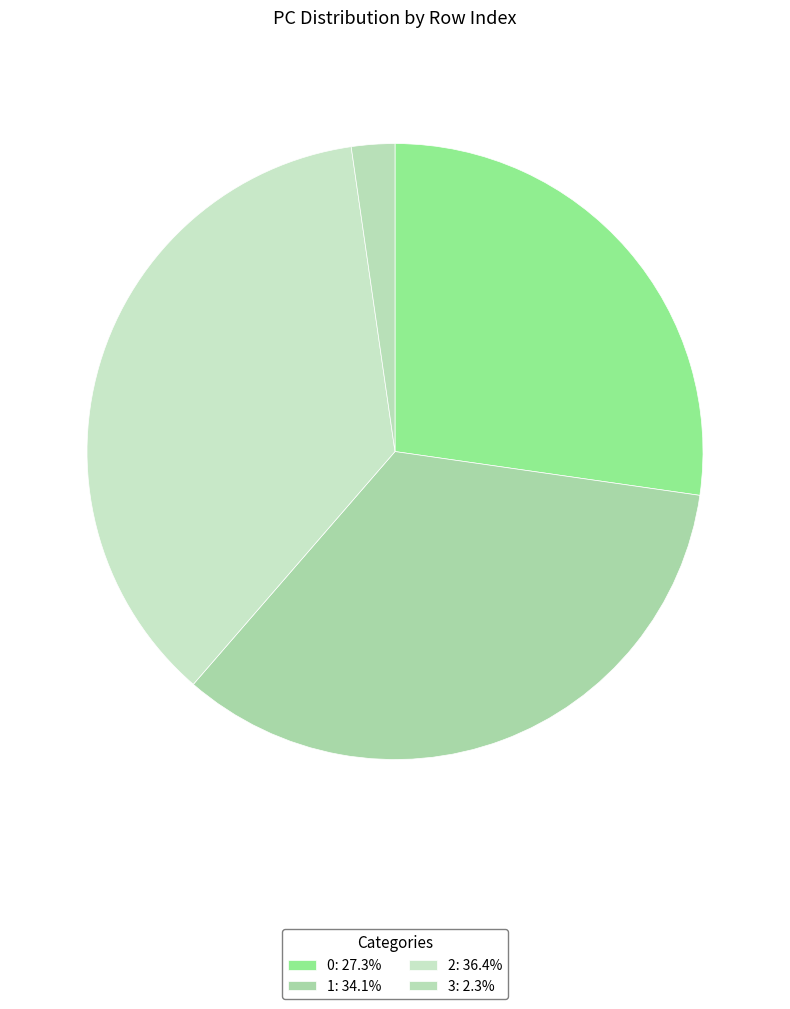

What percentage is the 2 slice, to the nearest percent?

36%